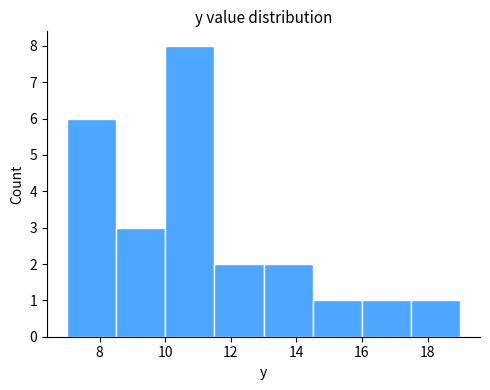

Over which range of the x-axis is the bar tallest?

10.0 to 11.5